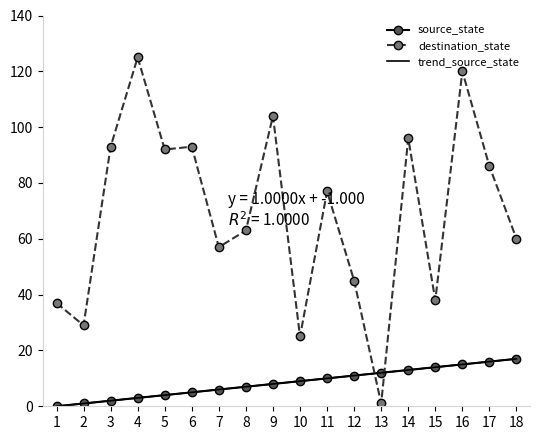

Which series has the largest total across all categories?

destination_state